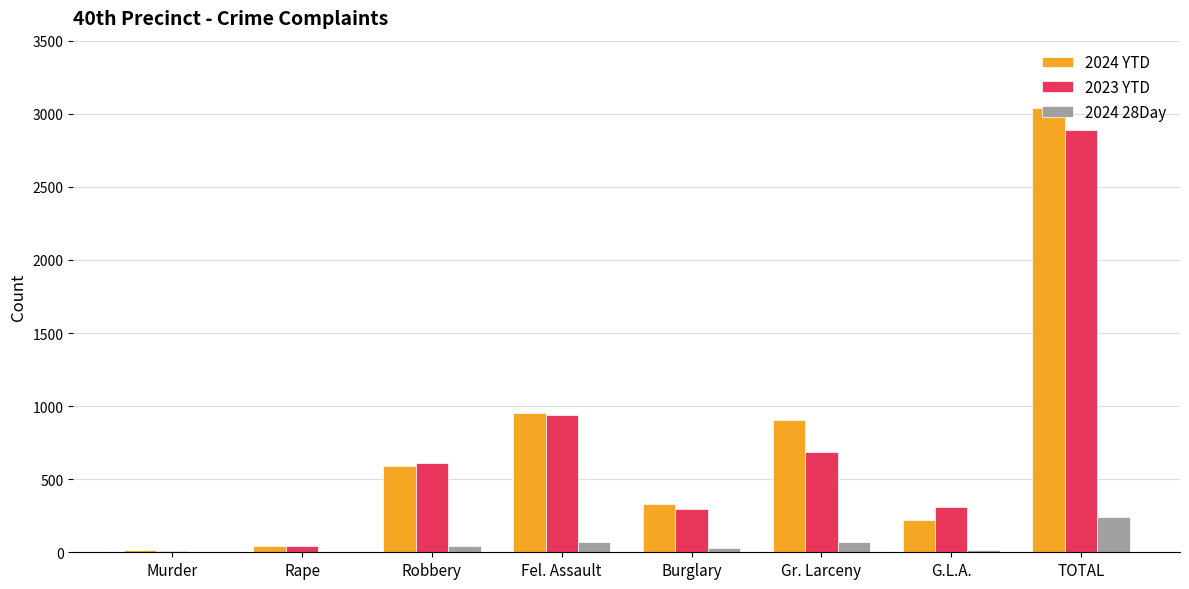

What are all the series names shown in the legend?

2024 YTD, 2023 YTD, 2024 28Day